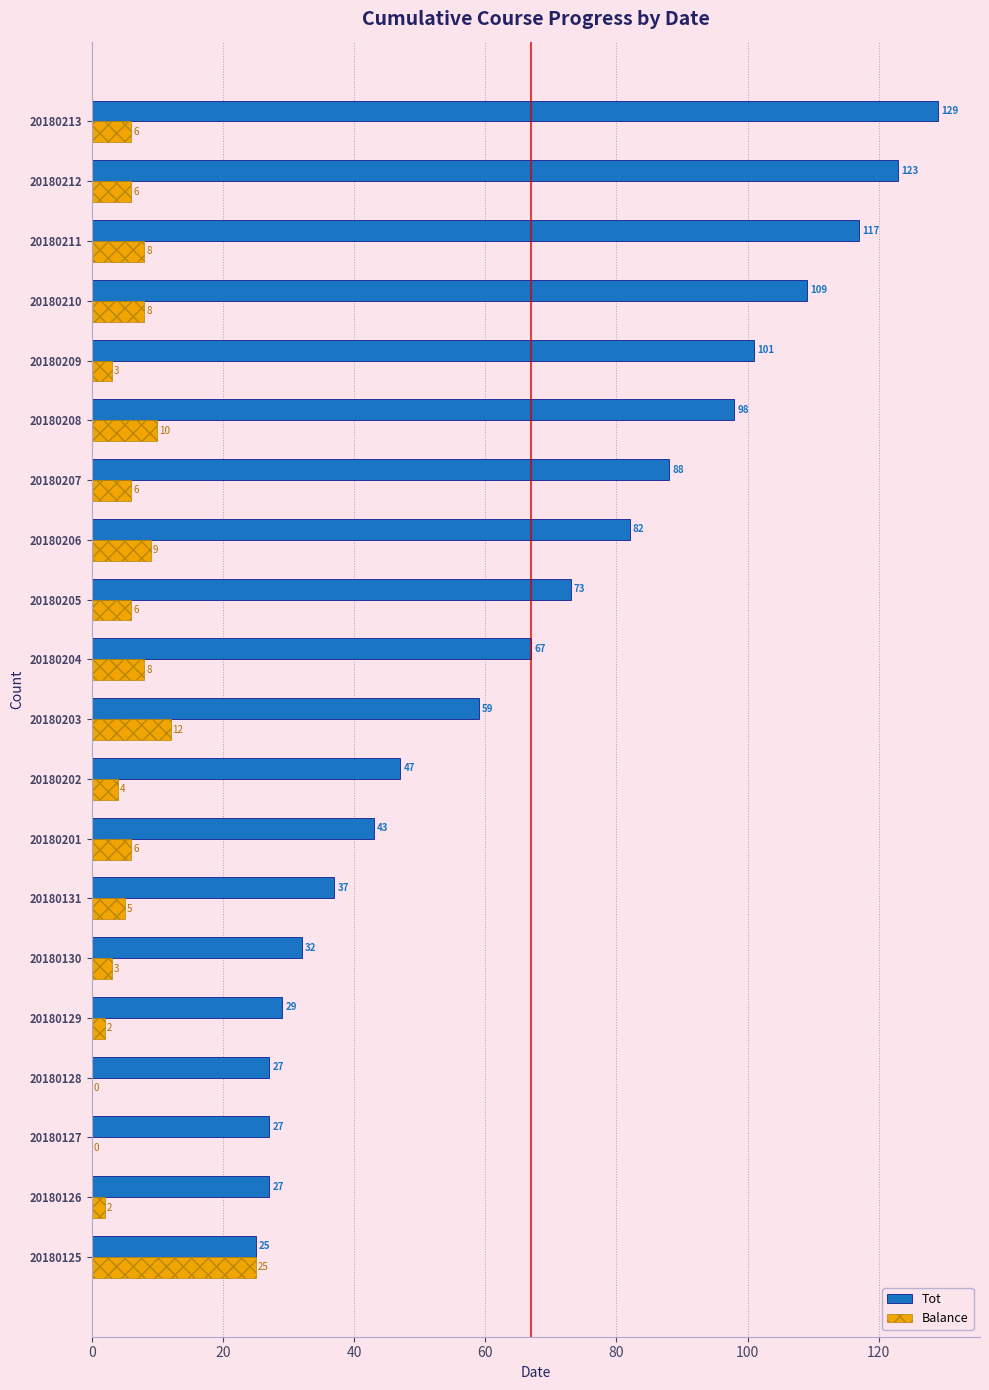

Where is Balance nearest to the value 12?

20180203